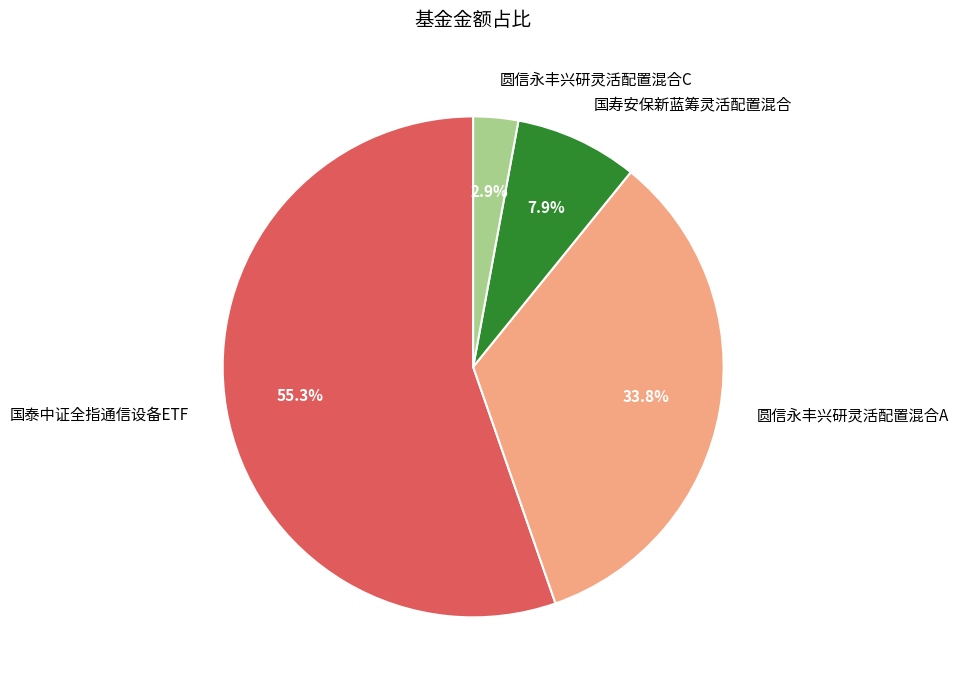

What is the smallest slice in the pie chart?

圆信永丰兴研灵活配置混合C